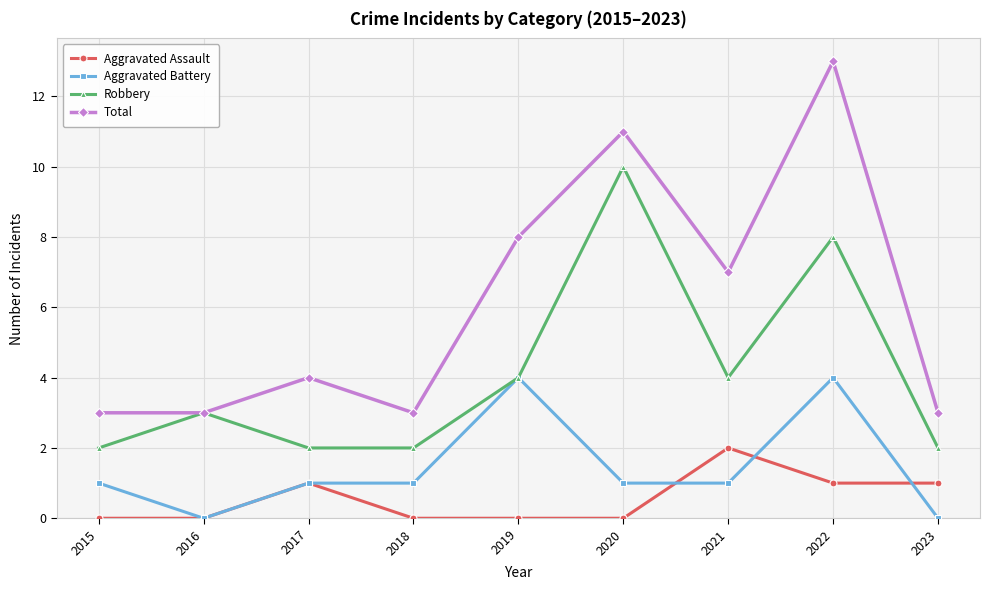

Reading left to right, what are all the values shown in this chart?

Aggravated Assault: 2015=0	2016=0	2017=1	2018=0	2019=0	2020=0	2021=2	2022=1	2023=1
Aggravated Battery: 2015=1	2016=0	2017=1	2018=1	2019=4	2020=1	2021=1	2022=4	2023=0
Robbery: 2015=2	2016=3	2017=2	2018=2	2019=4	2020=10	2021=4	2022=8	2023=2
Total: 2015=3	2016=3	2017=4	2018=3	2019=8	2020=11	2021=7	2022=13	2023=3